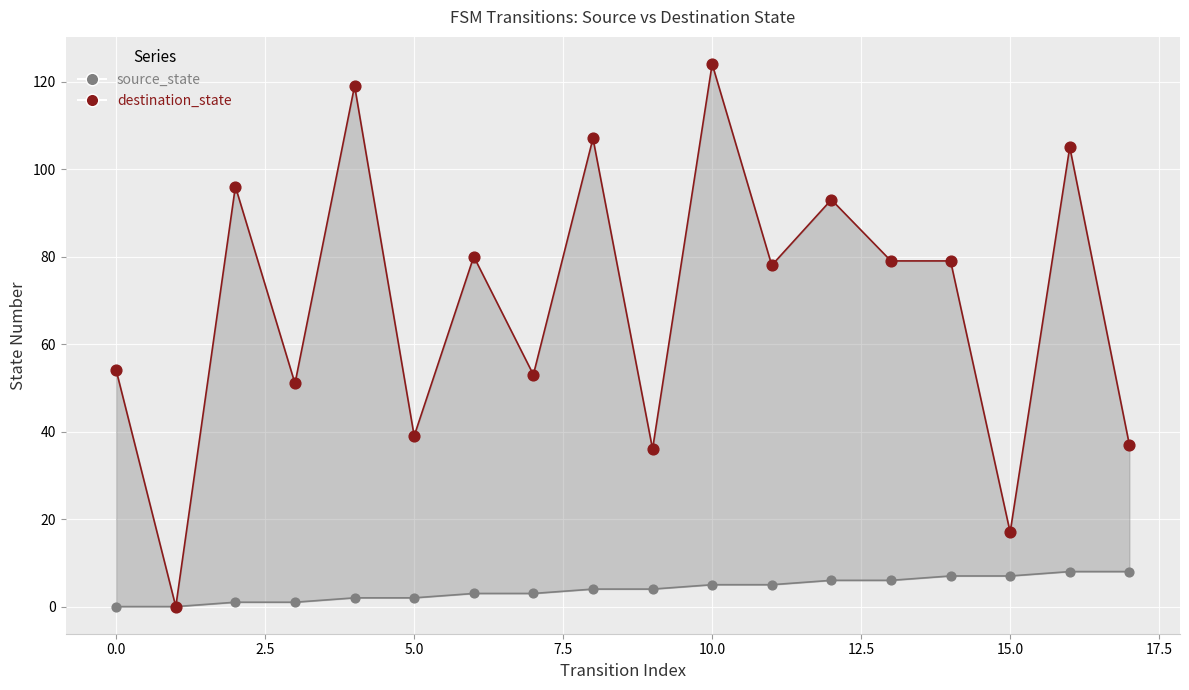

What is the total value across all series at 2.5?

97